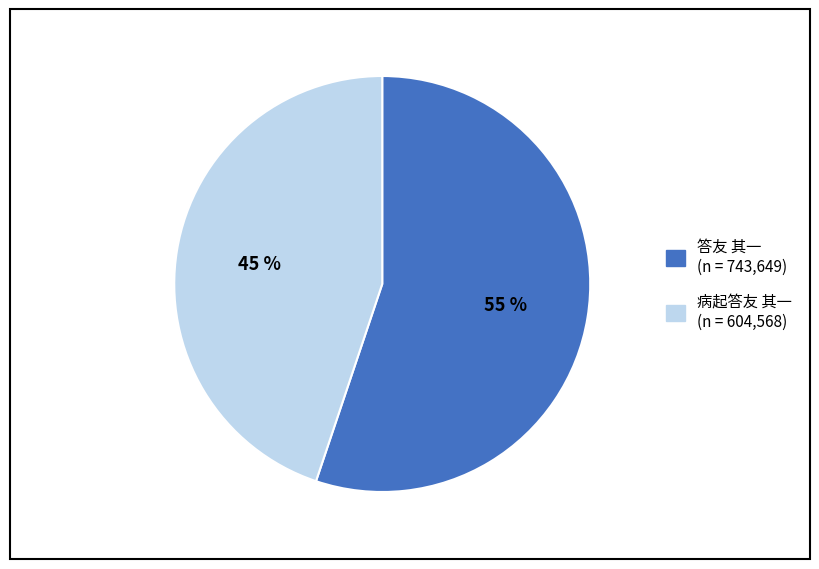

Do 病起答友 其一 and 答友 其一 together represent more than half of the pie?

Yes